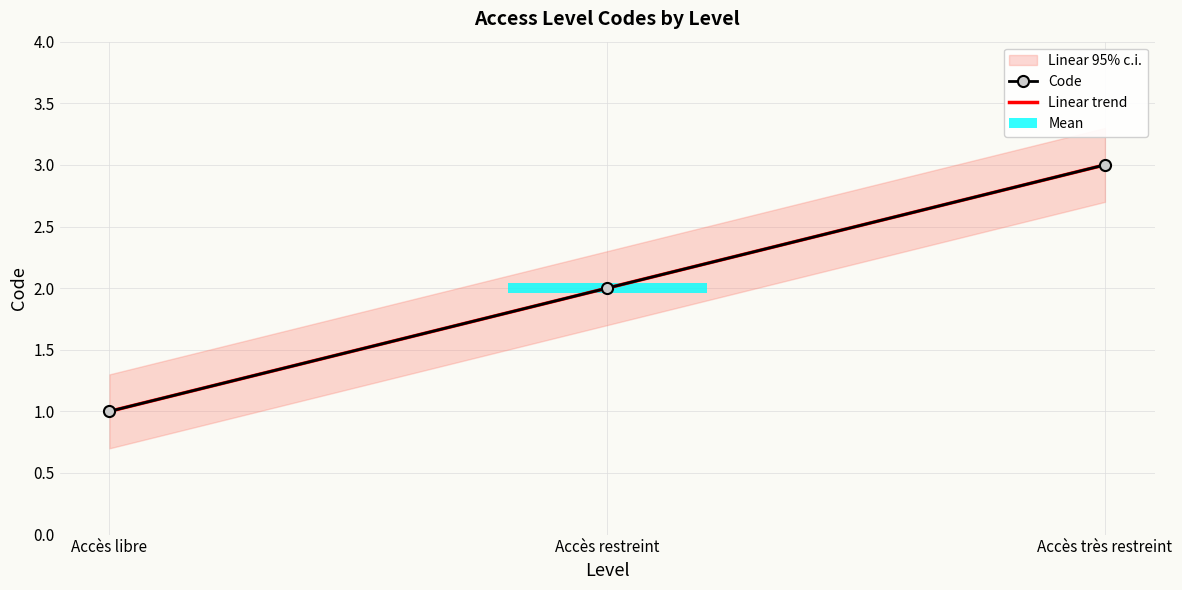

Reading right to left, extract all data points from this chart.

Code: Accès très restreint=3	Accès restreint=2	Accès libre=1
Linear trend: Accès très restreint=3	Accès restreint=2	Accès libre=1